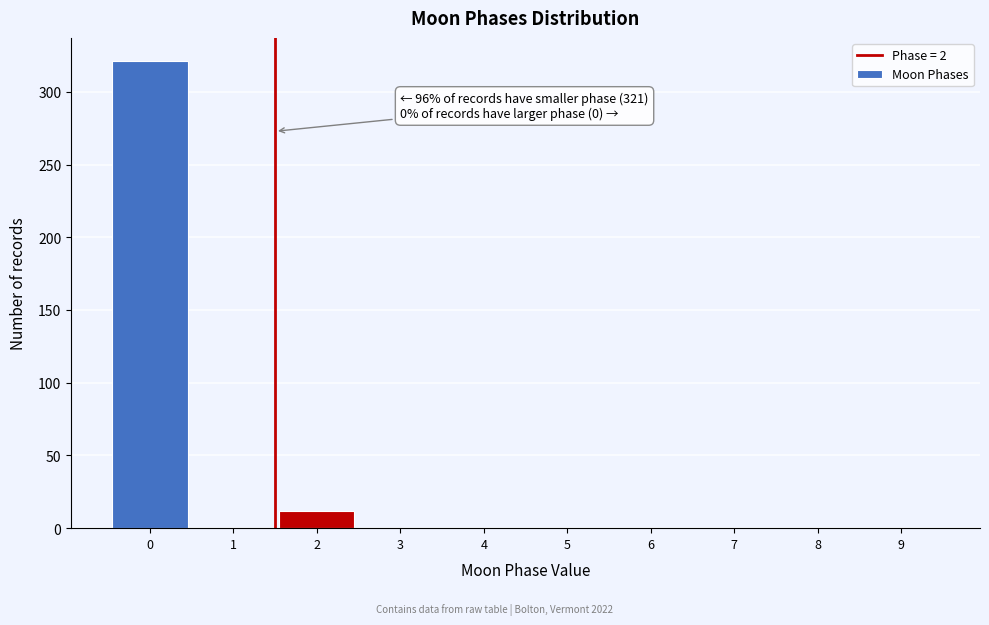

Reading left to right, list all the values displayed in this chart.

0=321	1=0	2=12	3=0	4=0	5=0	6=0	7=0	8=0	9=0